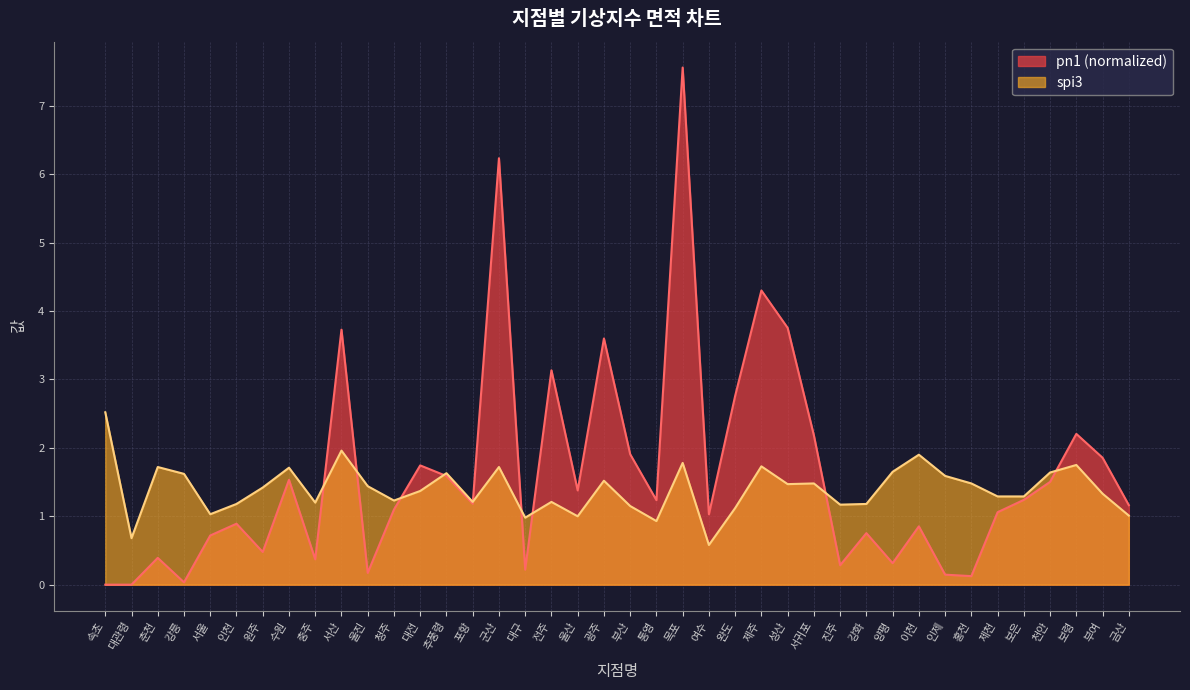

Reading left to right, what are all the values shown in this chart?

pn1: 0.0	0.0	0.4	0.0	0.7	0.9	0.5	1.5	0.4	3.7	0.2	1.1	1.7	1.6	1.2	6.2	0.2	3.1	1.4	3.6	1.9	1.2	7.6	1.0	2.8	4.3	3.8	2.2	0.3	0.8	0.3	0.9	0.1	0.1	1.1	1.2	1.5	2.2	1.9	1.2
spi3: 2.5	0.7	1.7	1.6	1.0	1.2	1.4	1.7	1.2	2.0	1.4	1.2	1.4	1.6	1.2	1.7	1.0	1.2	1.0	1.5	1.1	0.9	1.8	0.6	1.1	1.7	1.5	1.5	1.2	1.2	1.6	1.9	1.6	1.5	1.3	1.3	1.6	1.8	1.3	1.0